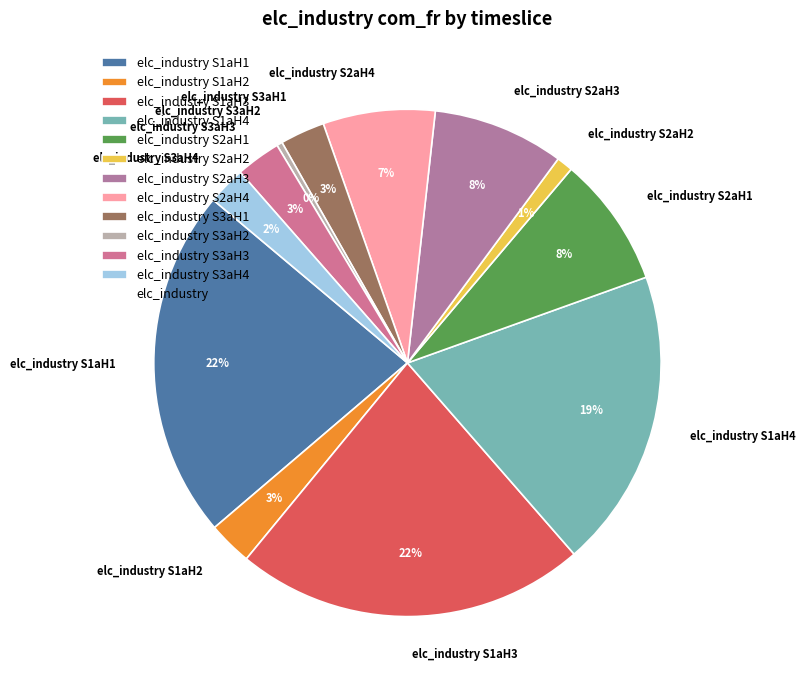

Is it true that elc_industry S2aH2 is 1% of the pie?

True